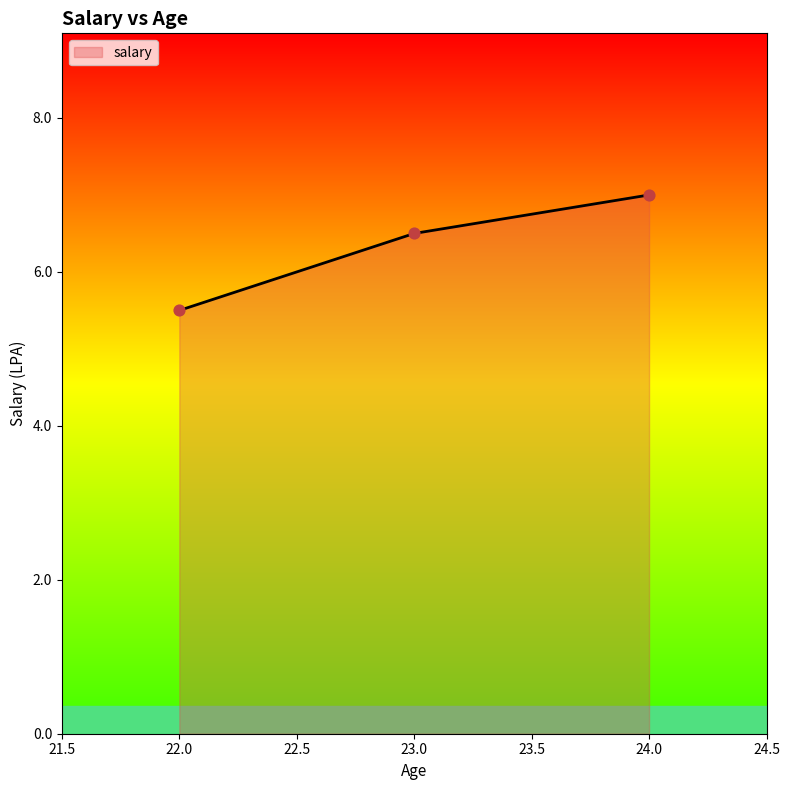

Which has a higher value, 24.0 or 23.0?

24.0